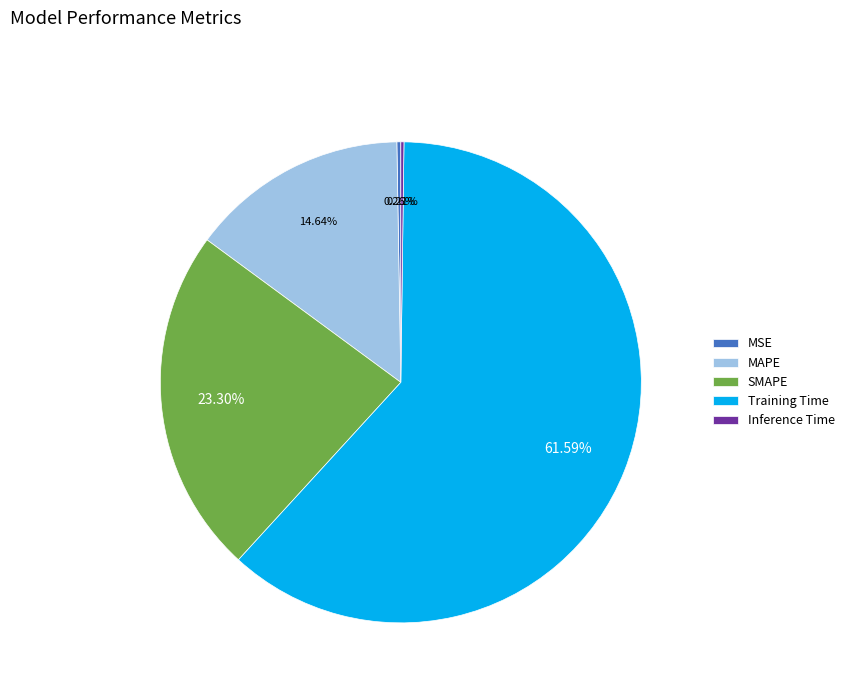

Which category has the biggest portion of the pie?

Training Time